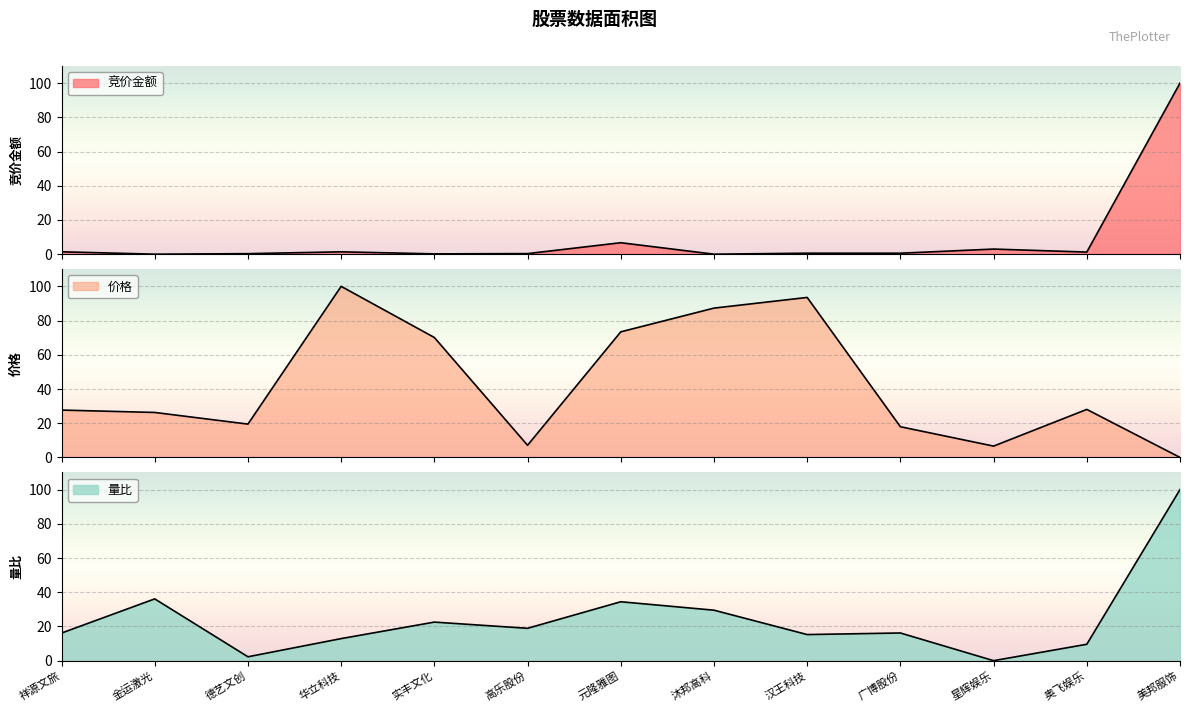

What is the label of the 11th point from the right?

德艺文创